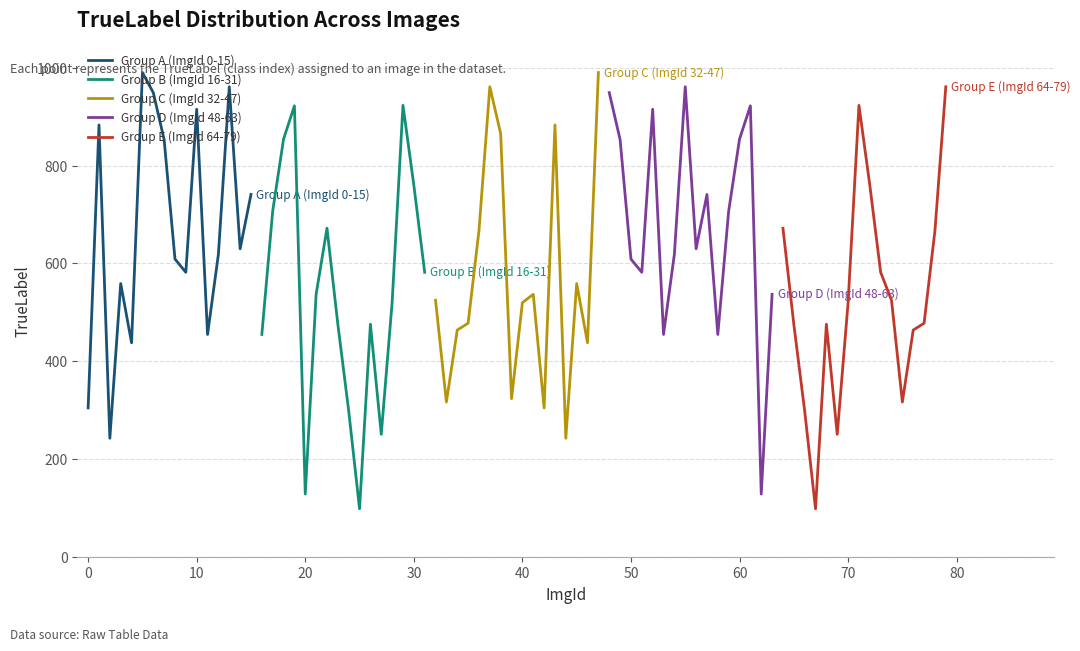

List the series in order of their peak value, highest first.

Group A (ImgId 0-15), Group C (ImgId 32-47), Group D (ImgId 48-63), Group E (ImgId 64-79), Group B (ImgId 16-31)